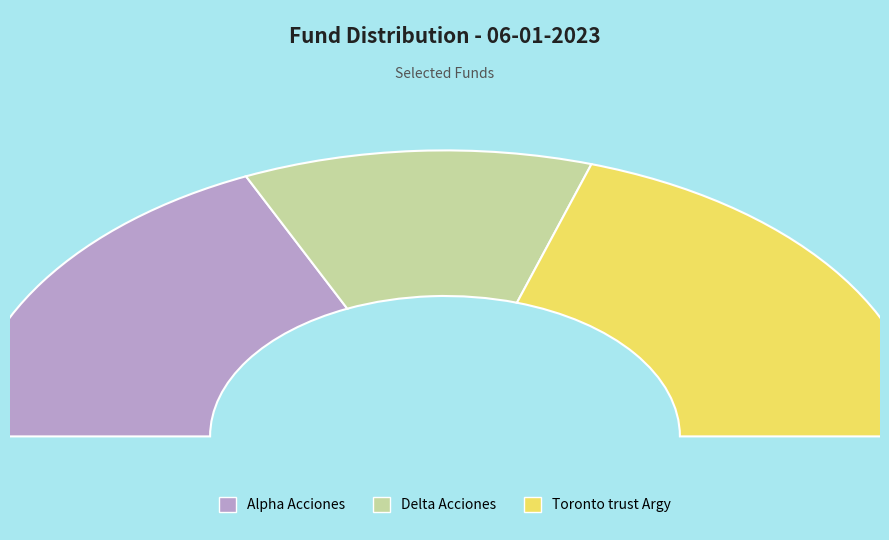

To the nearest percent, what is the difference between the Delta Acciones and Toronto trust Argy slice percentages?

17%